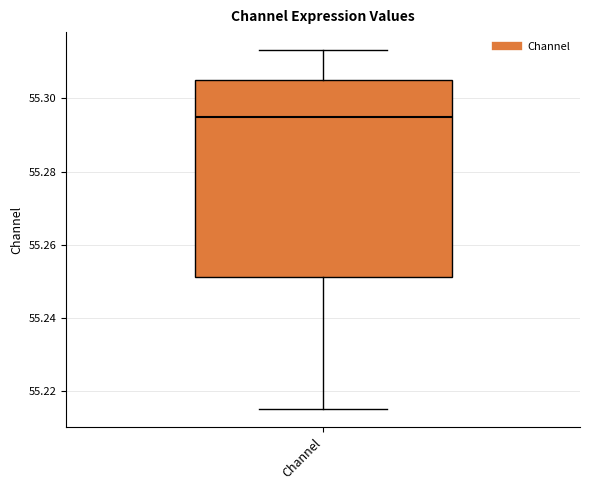

Read this box plot against the y-axis: the position of the median line, the range covered by the box, and the ends of both whiskers. The values are not printed on the chart, so give them approximately, as read against the axis.

median 55.294, box 55.252 to 55.306, whiskers 55.216 to 55.314